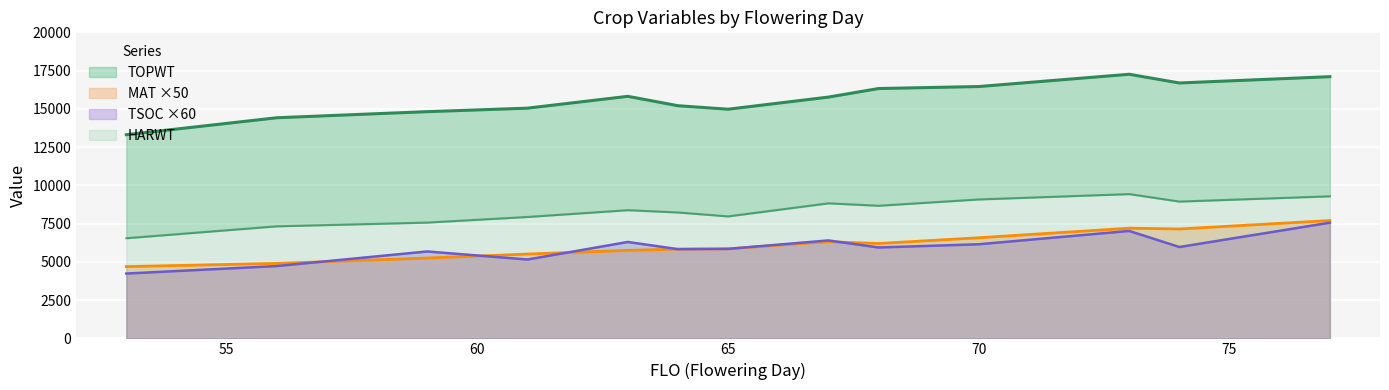

What is the minimum value for TSOC ×60?

4236.0